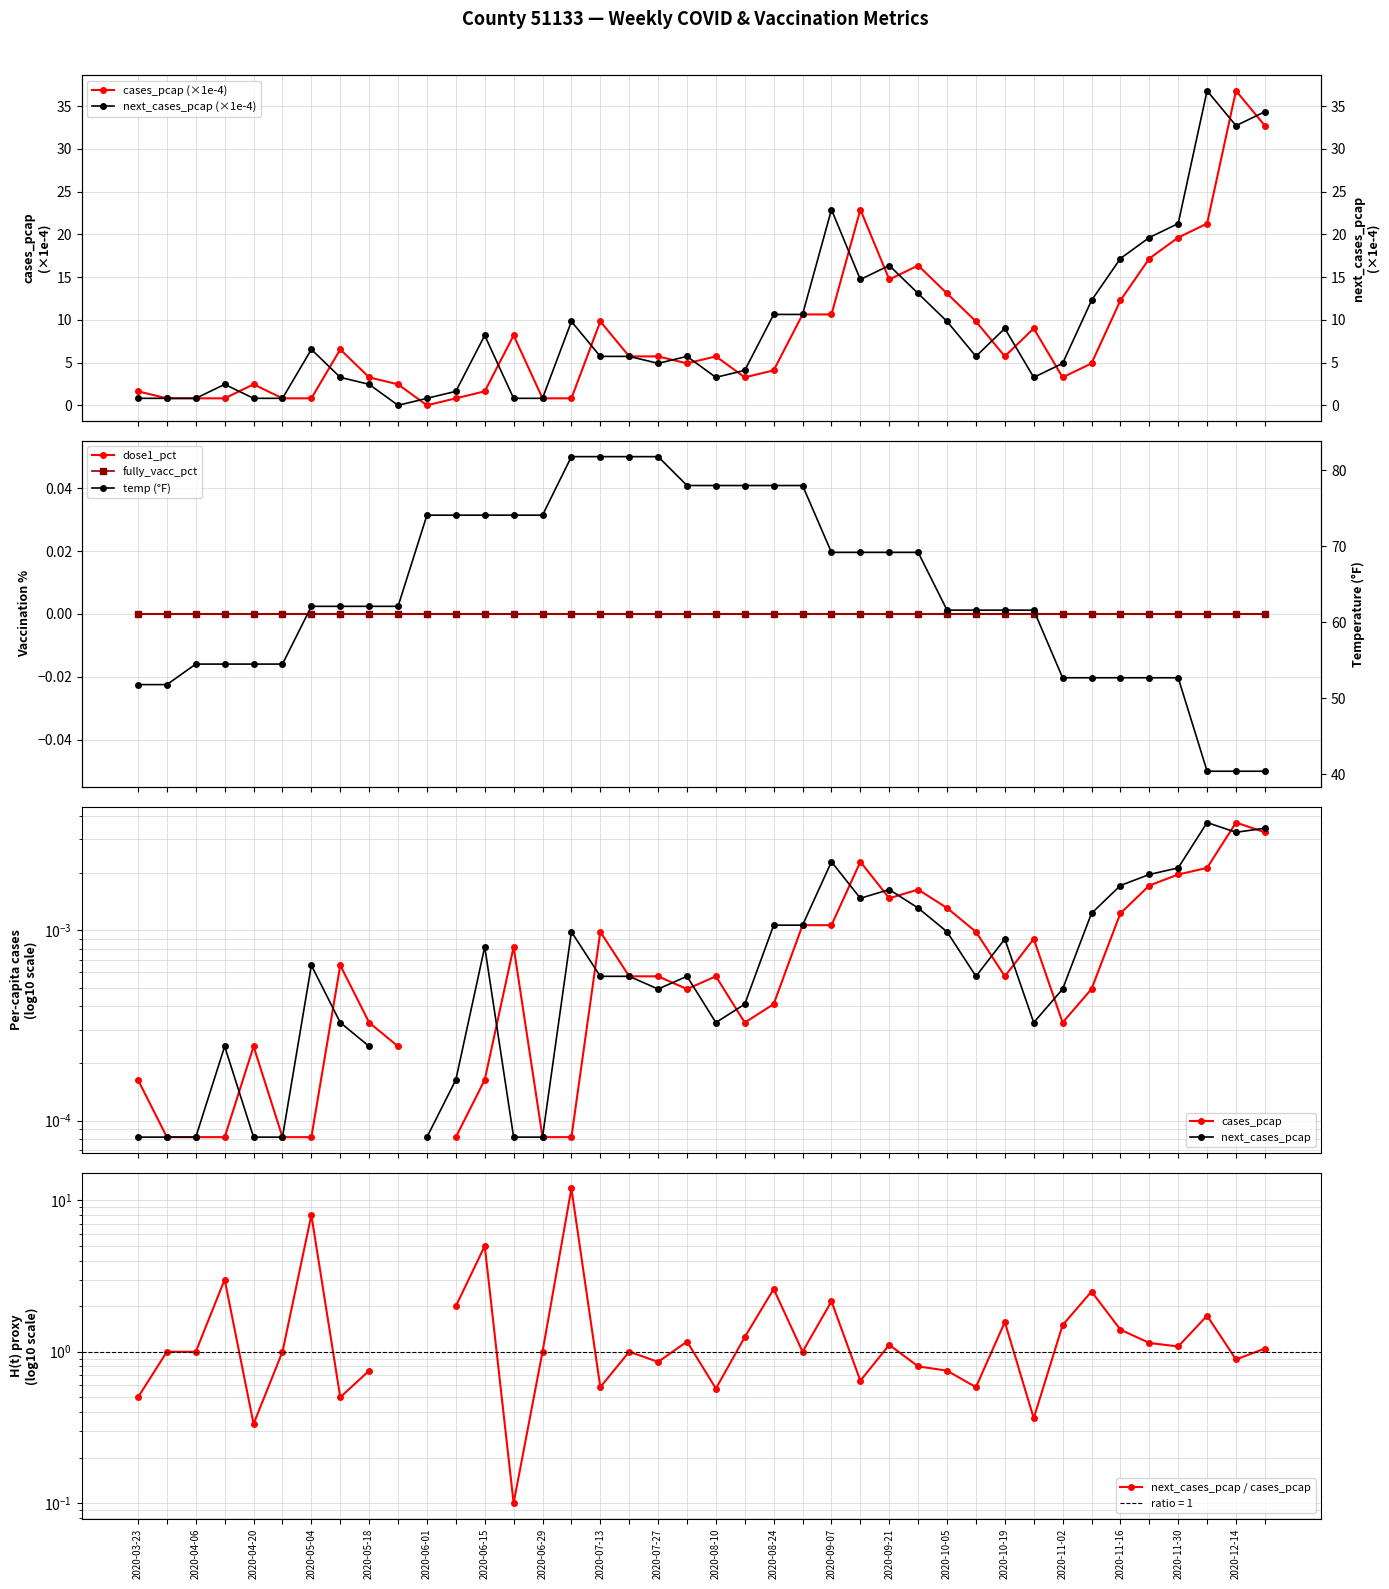

Where do cases_pcap and next_cases_pcap first cross each other?

2020-04-13 and 2020-04-20